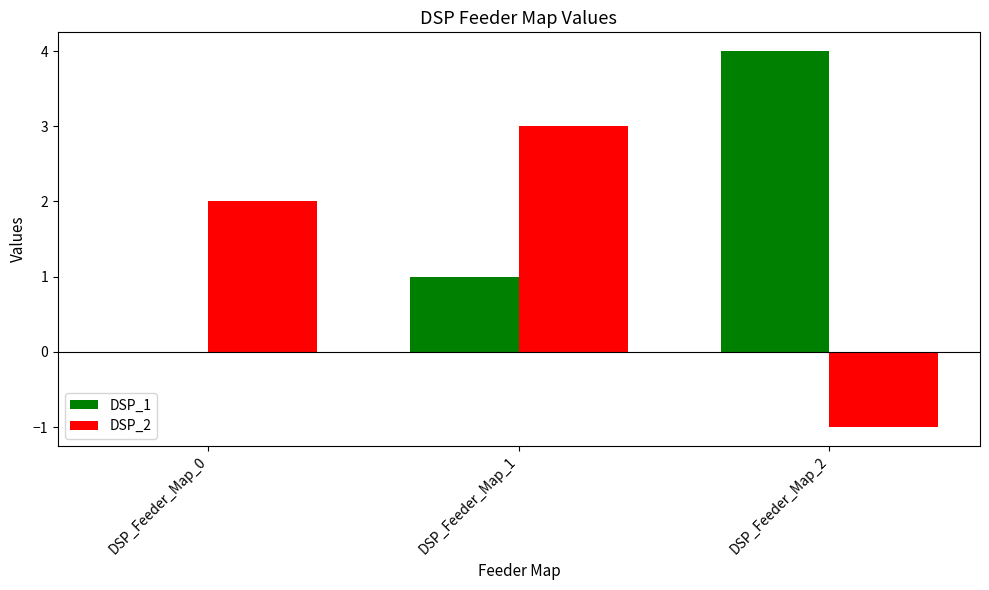

What are all the series names shown in the legend?

DSP_1, DSP_2